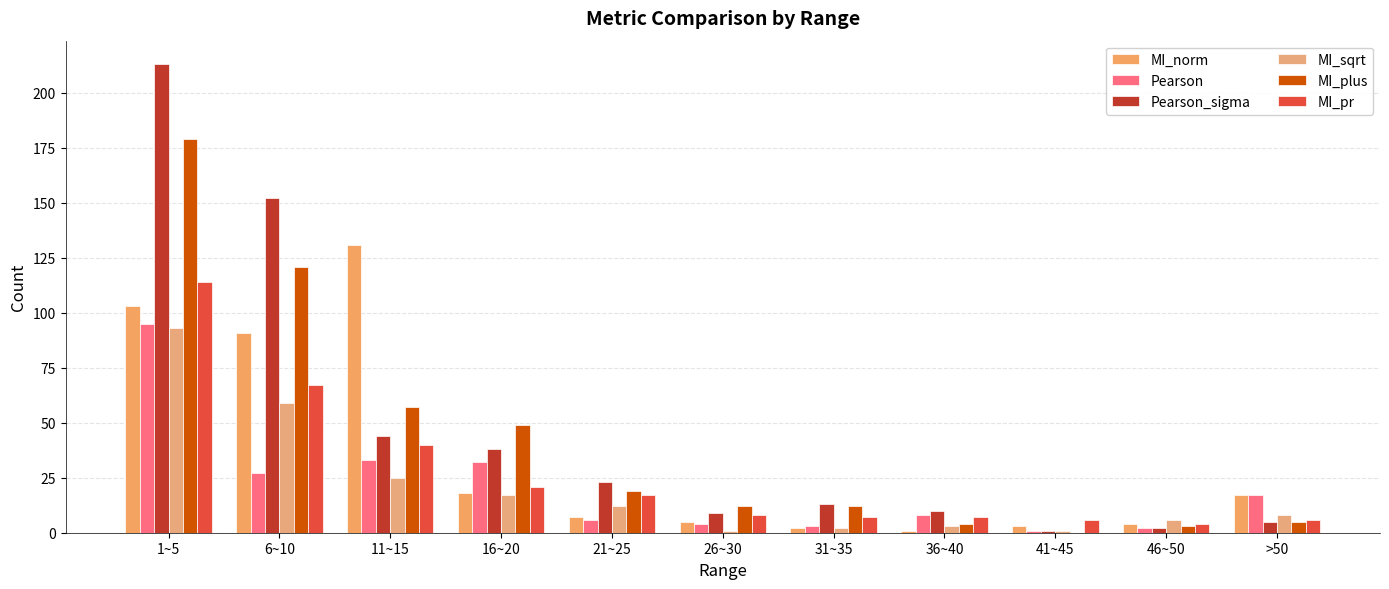

How many distinct data groups are displayed?

6